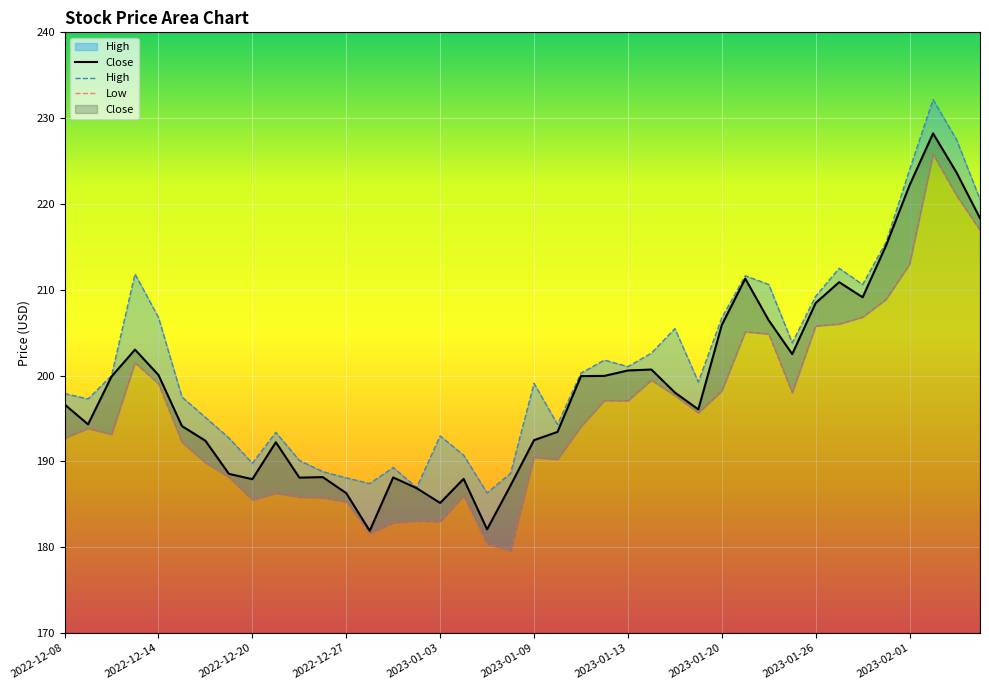

What is the smallest value displayed?

179.6